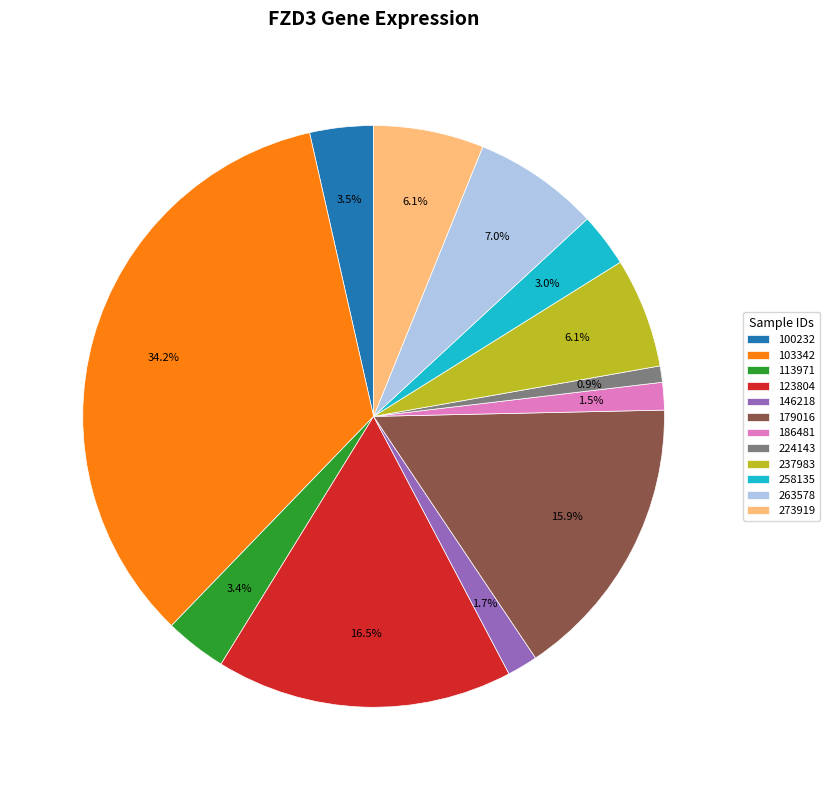

How many segments does this pie chart have?

12